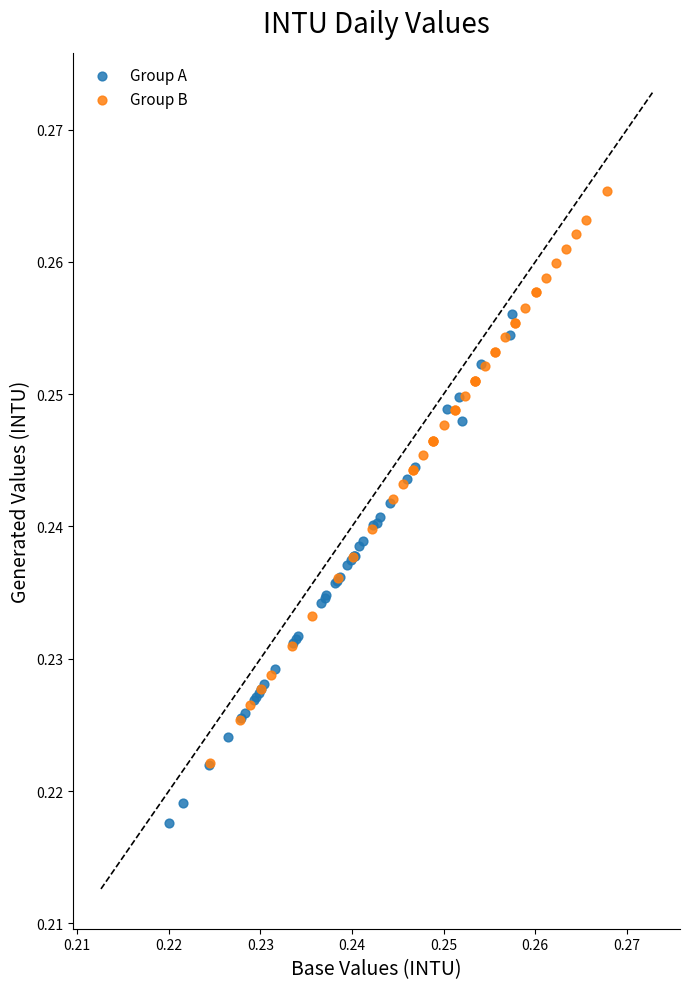

Which series contains the lowest Y value?

Group A